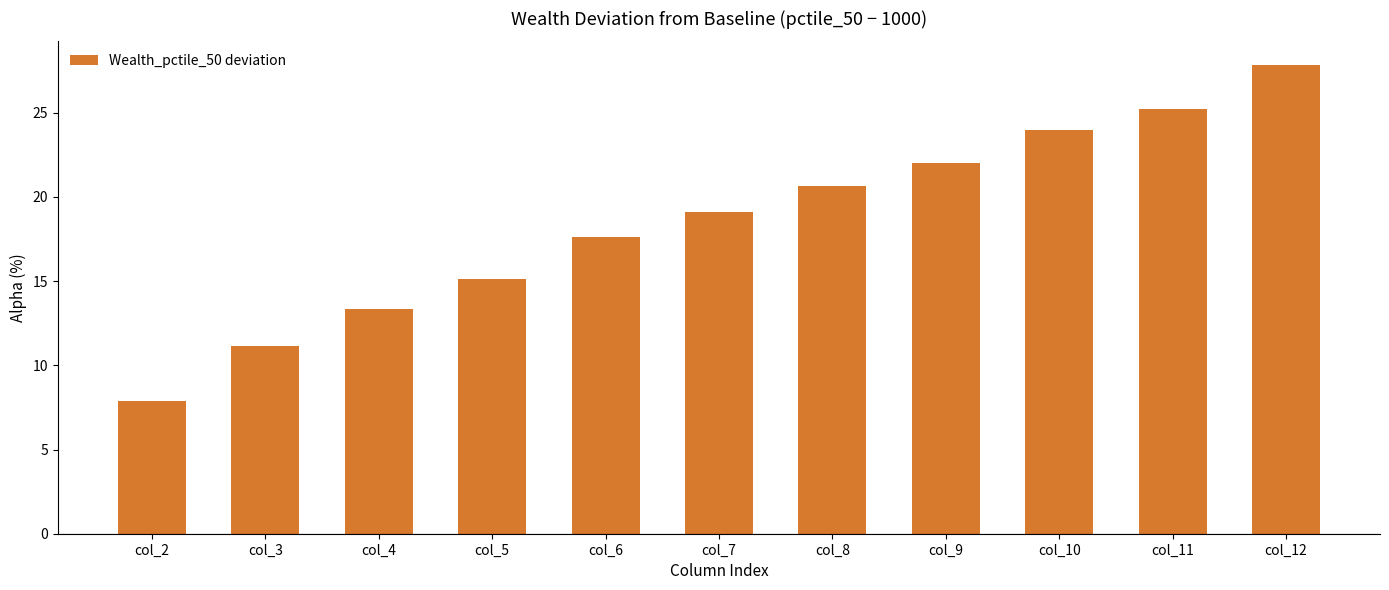

What is the change in value from col_7 to col_12?

+8.8